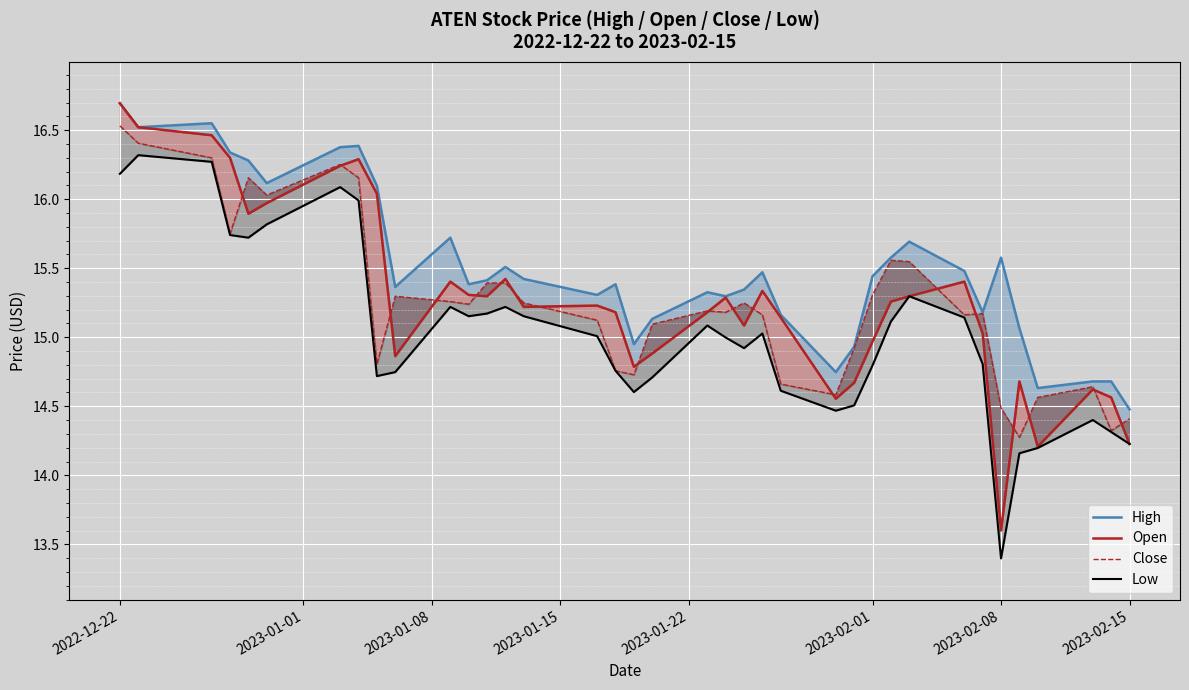

True or false: Low and High cross at least once.

False